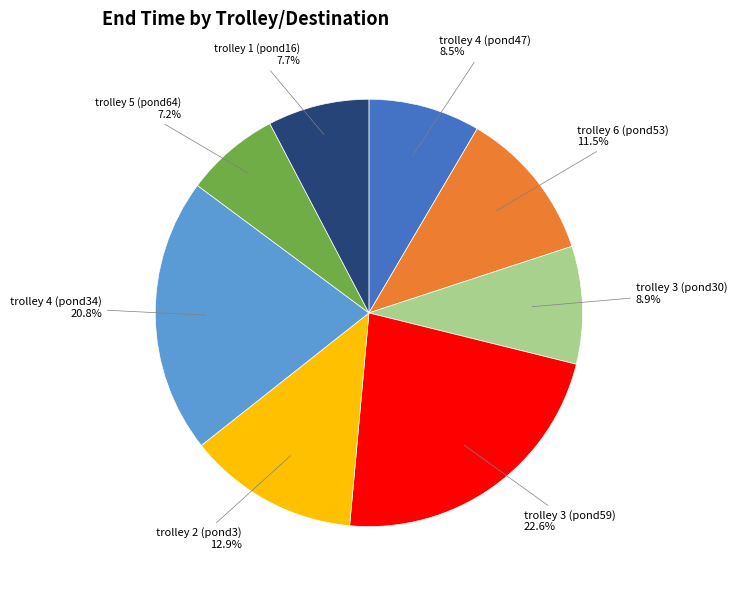

How many segments does this pie chart have?

8